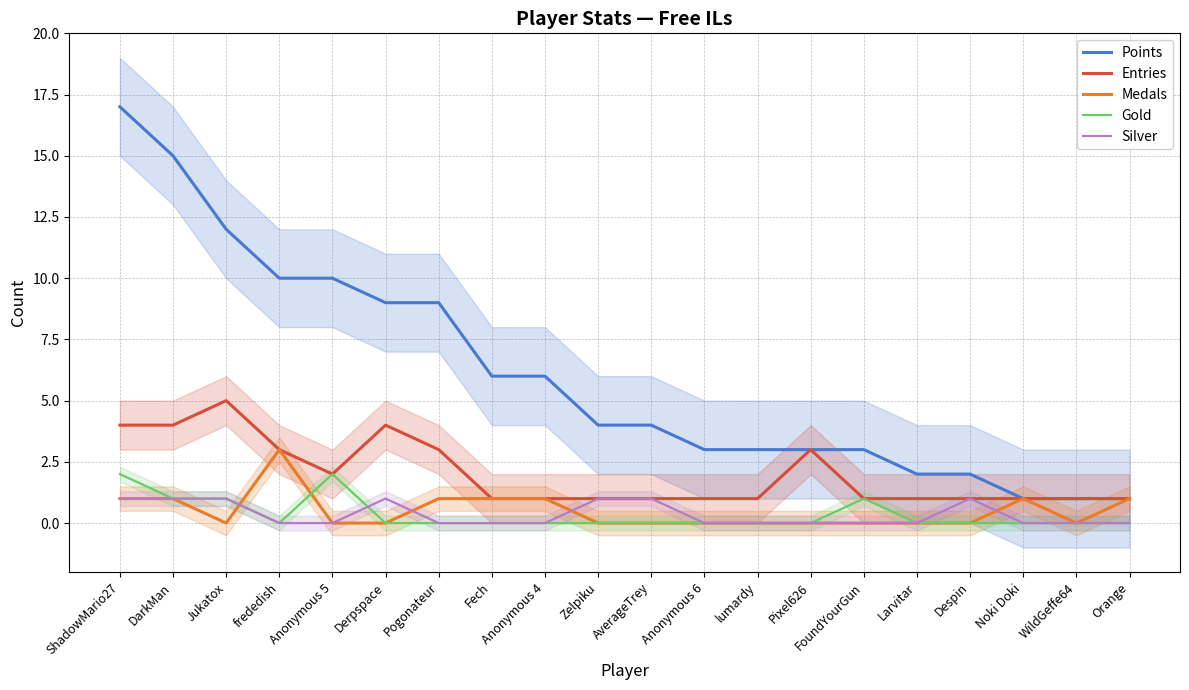

How many distinct data groups are displayed?

5